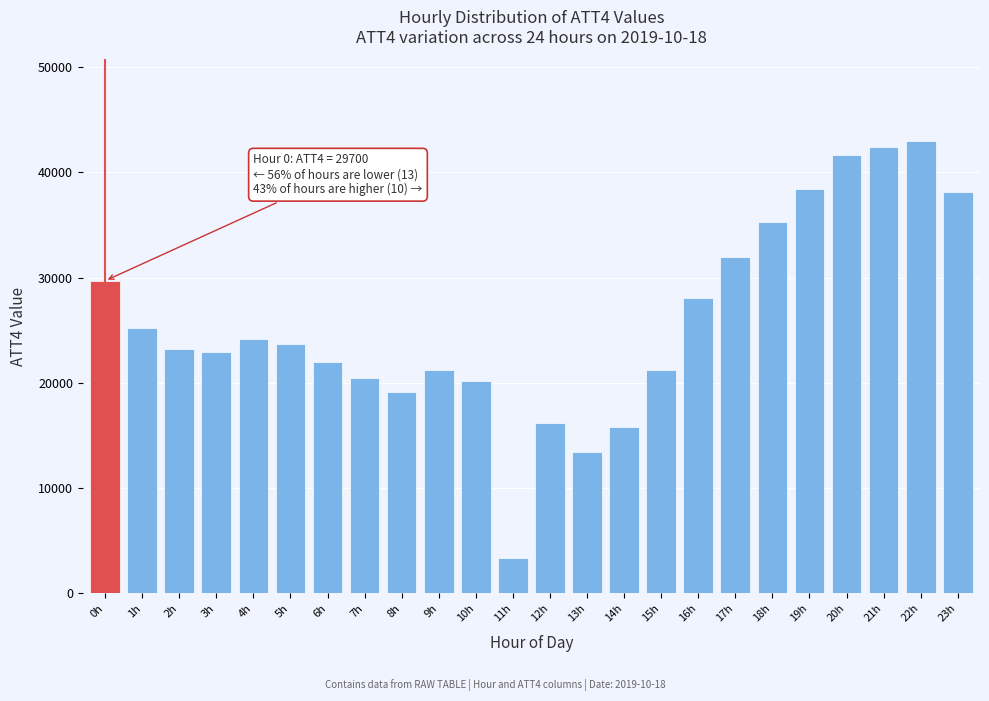

Reading right to left, extract all data points from this chart.

38100	43000	42400	41600	38400	35300	32000	28100	21200	15800	13400	16200	3400	20200	21200	19100	20500	22000	23700	24200	22900	23200	25200	29700